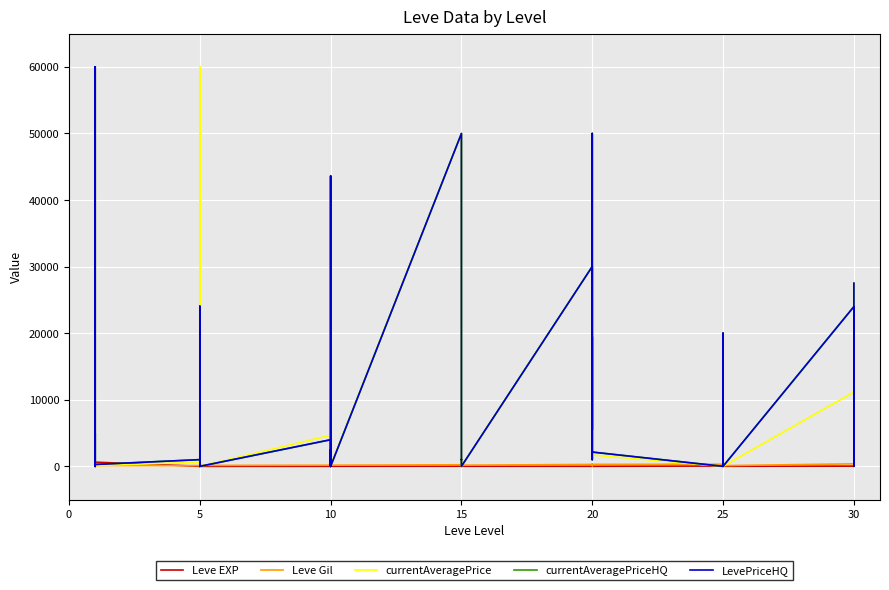

What is the value of the Leve EXP point at the 26th from the left?

630